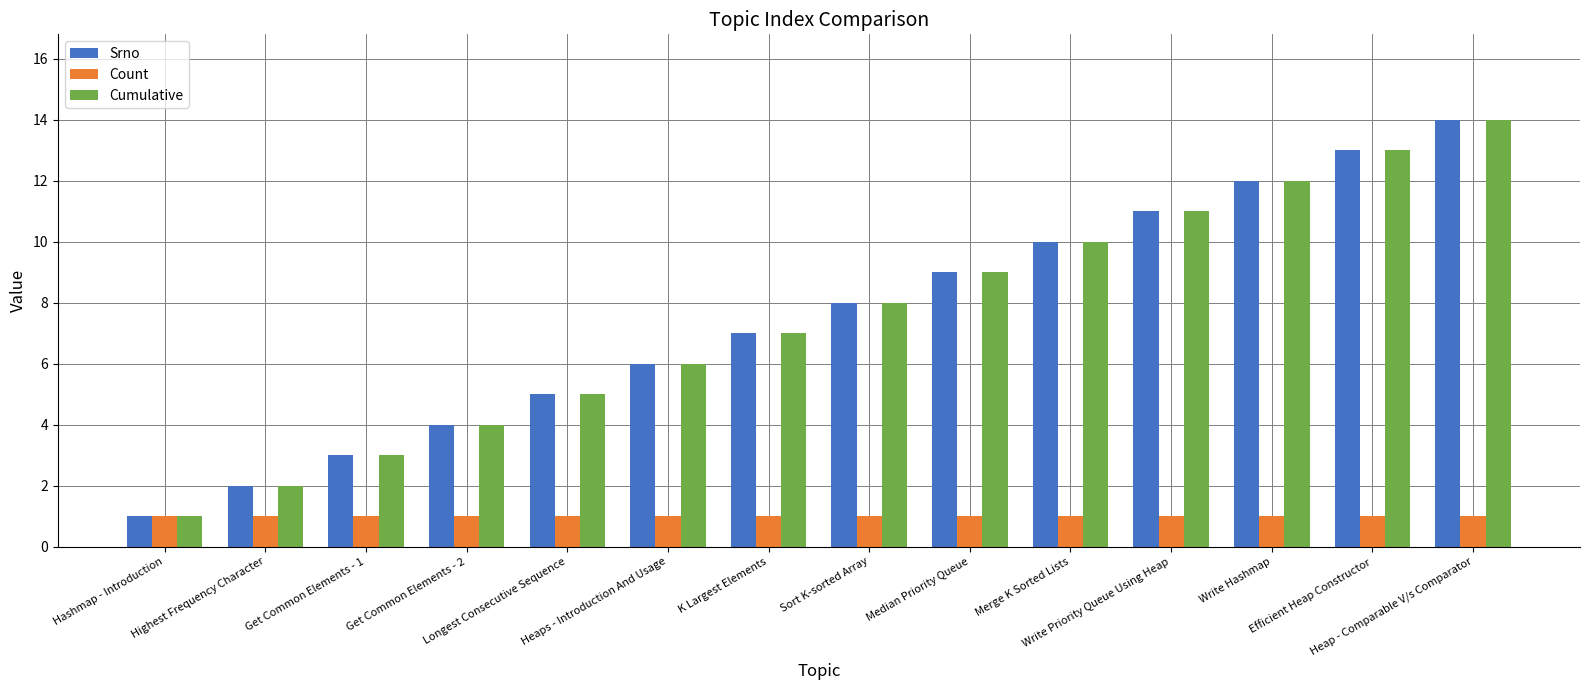

At which category is the sum across all series the highest?

Heap - Comparable V/s Comparator